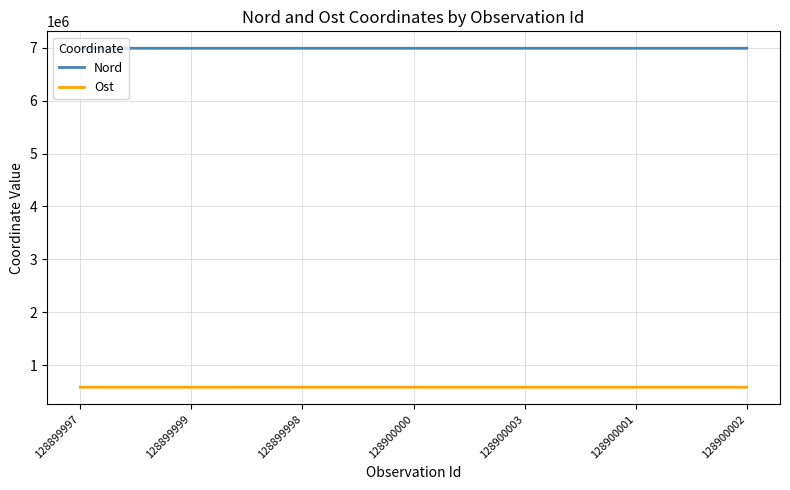

At how many categories does at least one series exceed 5610589?

7